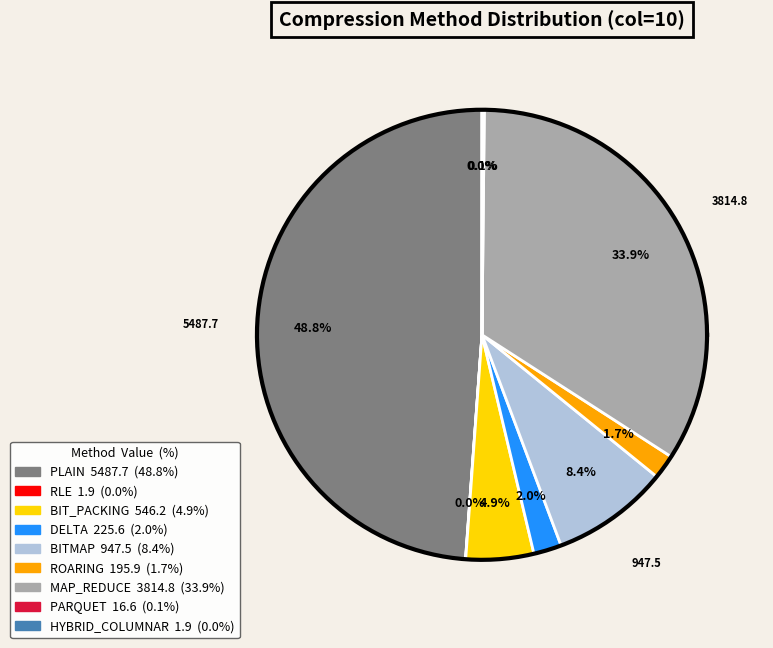

The HYBRID_COLUMNAR slice represents 0% of the pie. True or false?

True